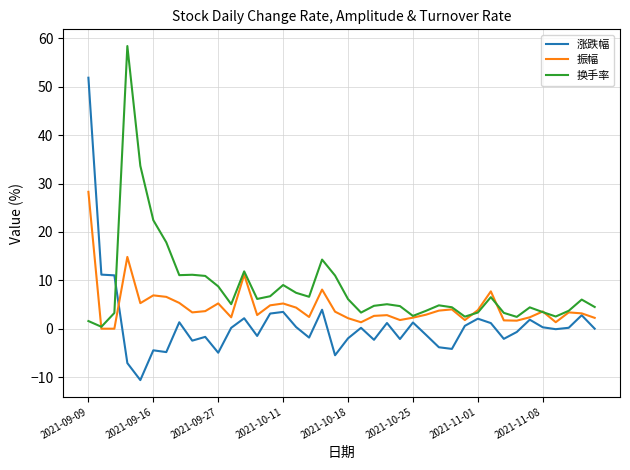

Which series has the largest total across all categories?

换手率